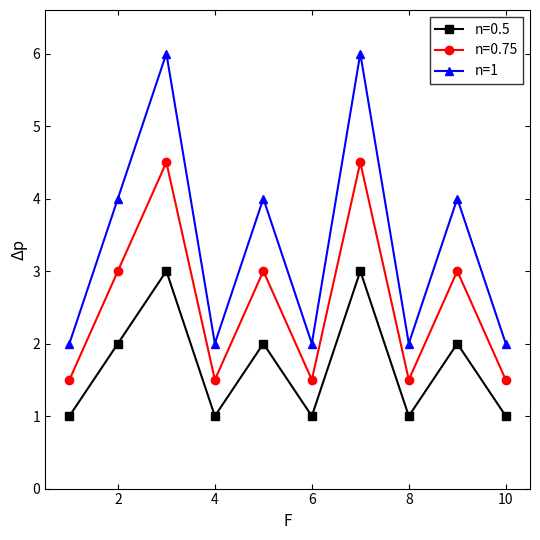

What is the minimum value for n=1?

2.0